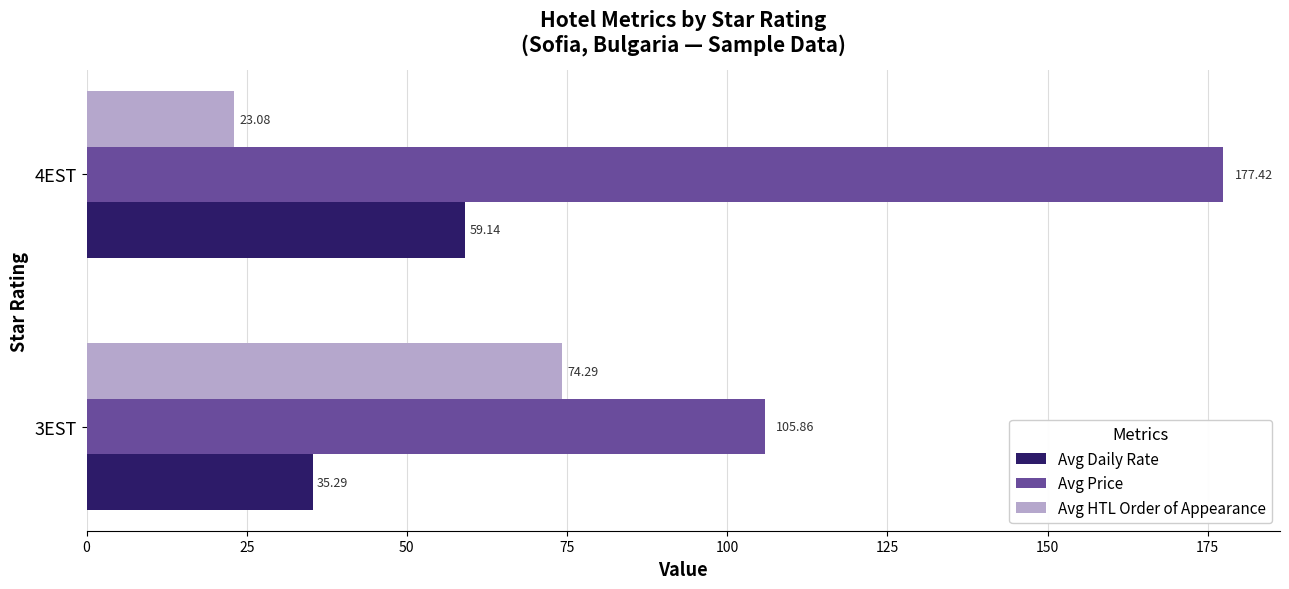

What is the lowest value of the Avg Daily Rate series?

35.3